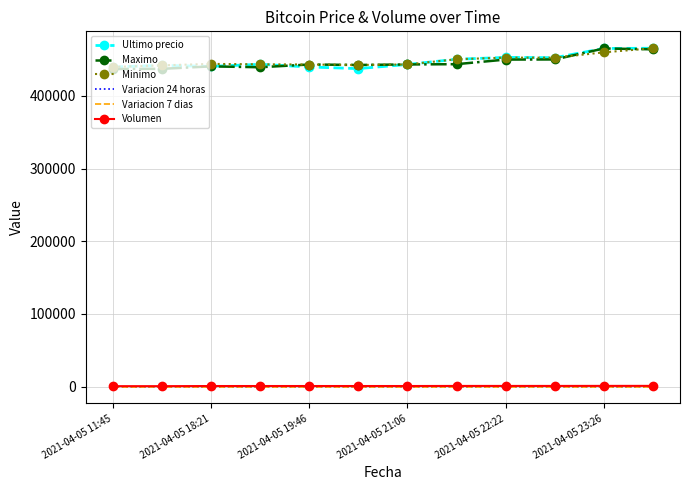

What is the minimum value for Maximo?

437021.0